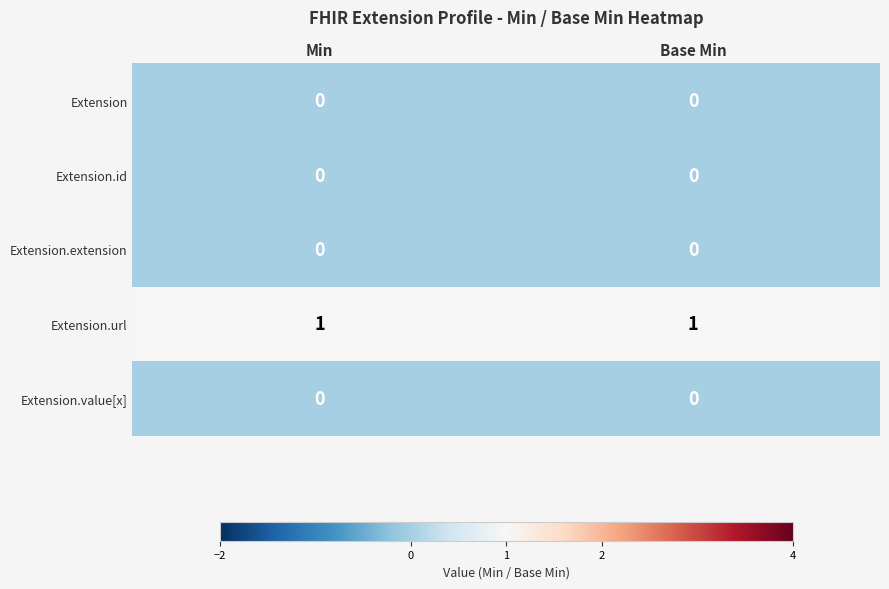

Which series has the largest total across all categories?

Extension.url